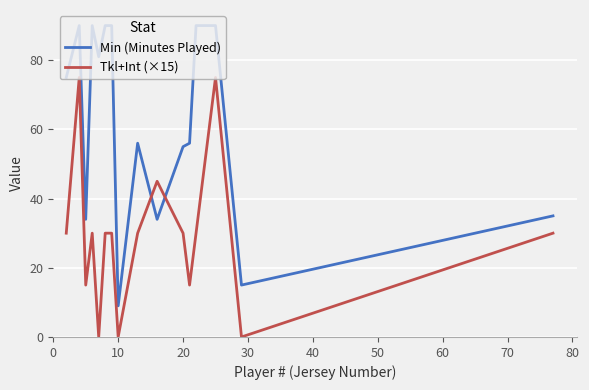

How many interior local valleys does the Min (Minutes Played) series have?

5